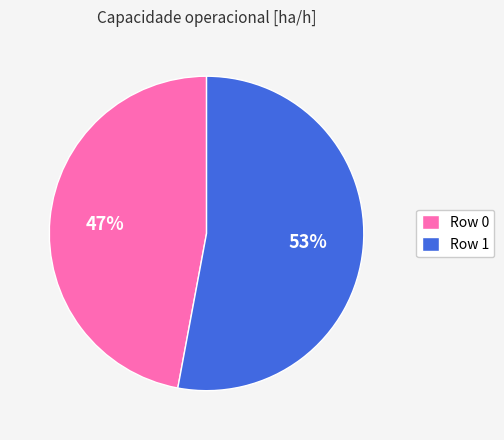

To the nearest percent, what is the difference between the largest and smallest slice percentages?

6%